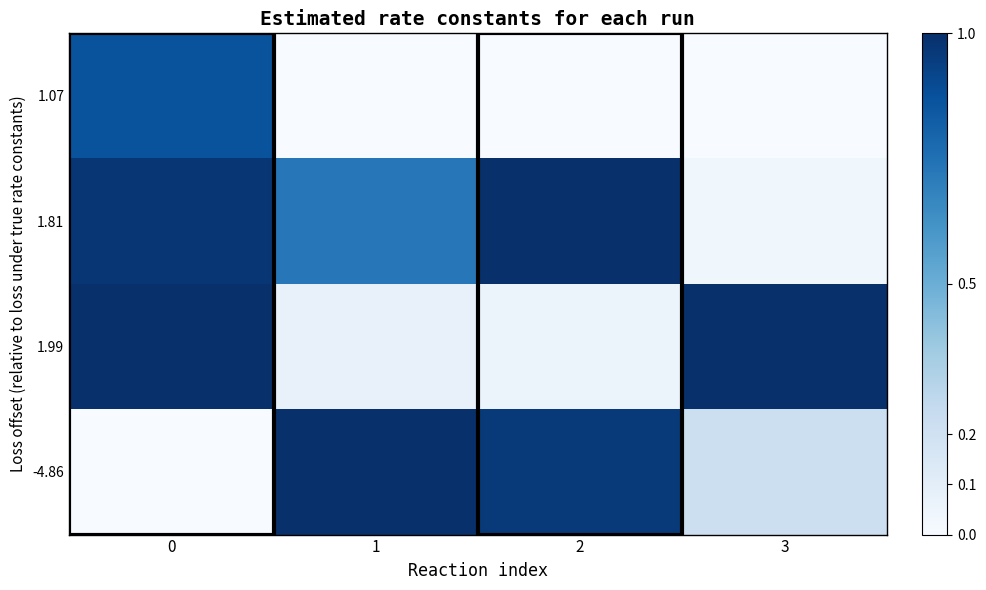

How many categories are shown in the chart?

4